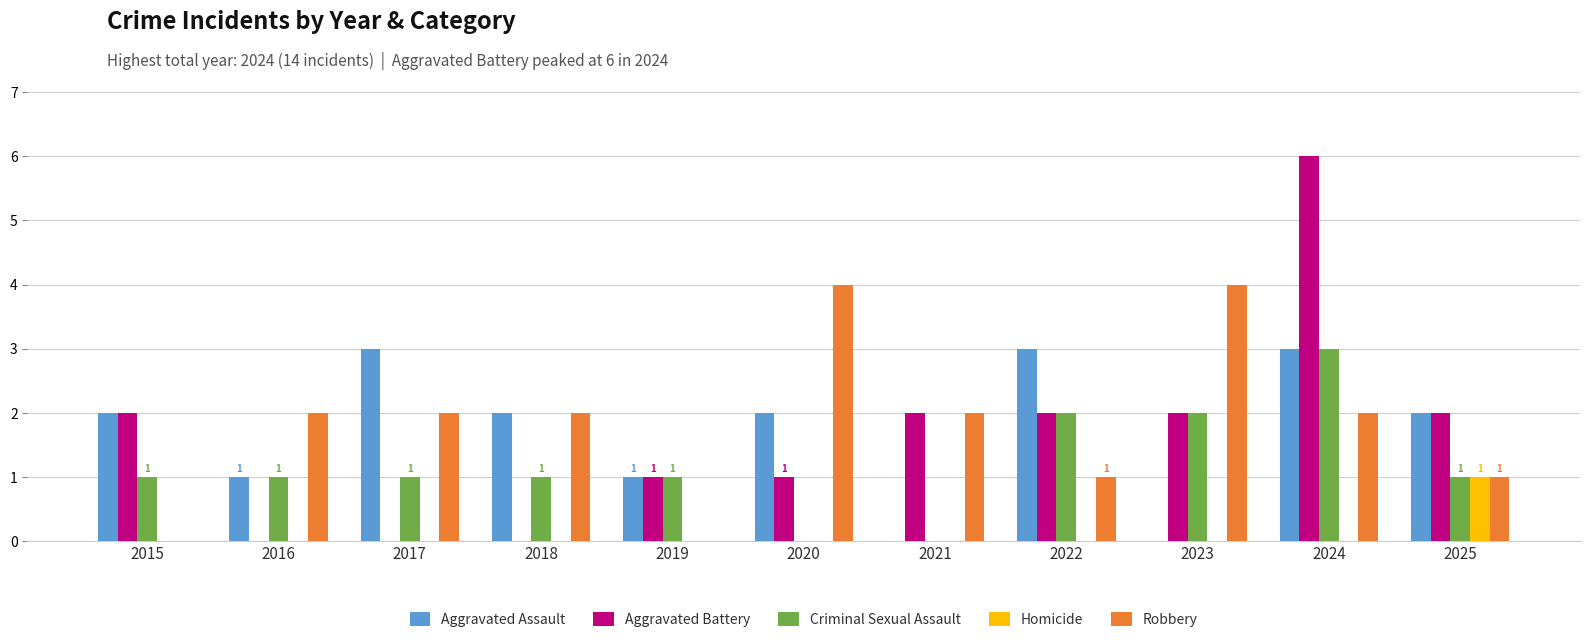

Between 2017 and 2023, which series saw the biggest shift?

Aggravated Assault